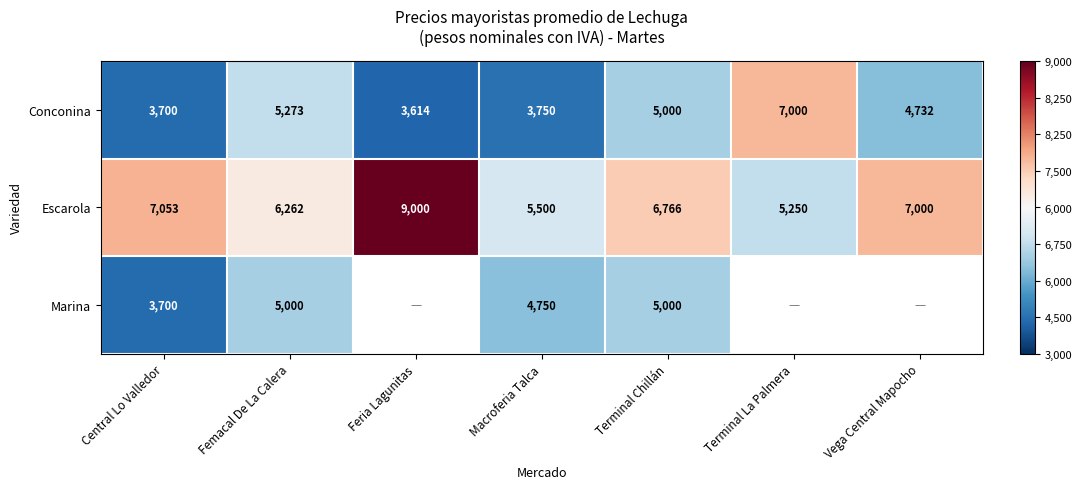

Which category has the highest value in the Conconina series?

Terminal La Palmera